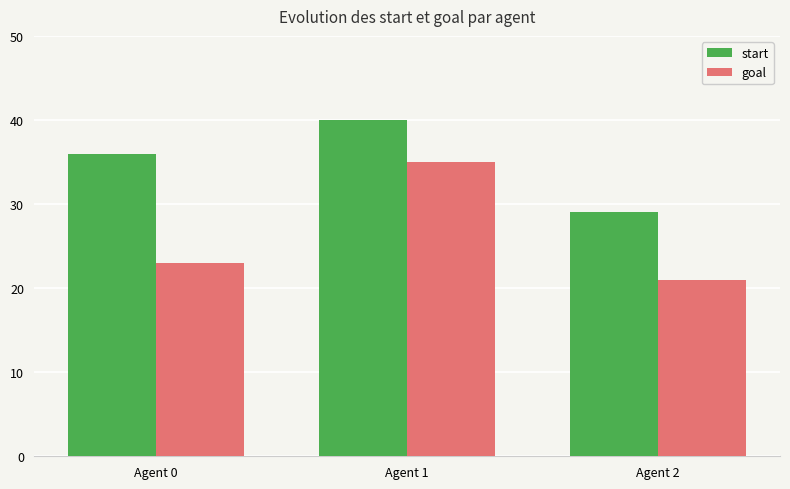

Where is goal nearest to the value 28?

Agent 0